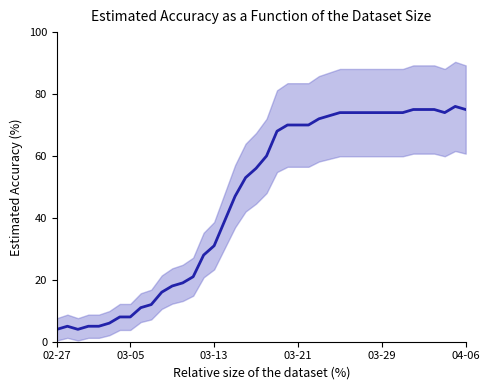

At which category does the chart reach its peak across all series?

2020-04-05